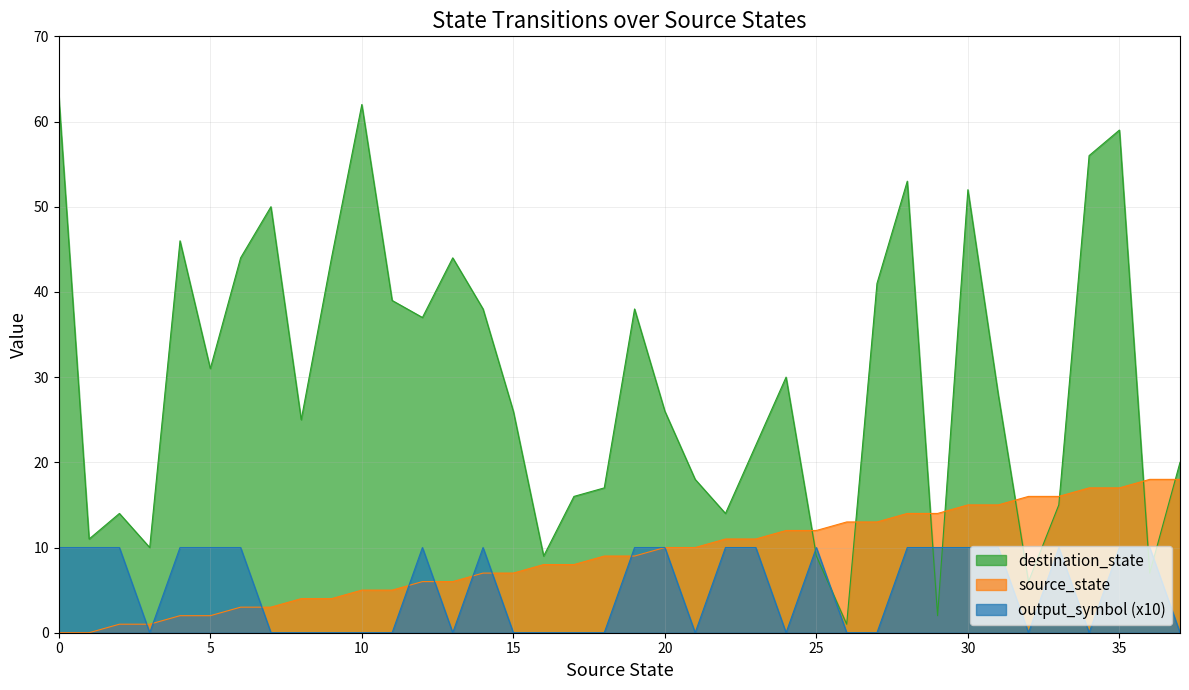

Reading right to left, list all the values displayed in this chart.

source_state: 18	18	17	17	16	16	15	15	14	14	13	13	12	12	11	11	10	10	9	9	8	8	7	7	6	6	5	5	4	4	3	3	2	2	1	1	0	0
destination_state: 20	7	59	56	15	6	28	52	2	53	41	1	9	30	22	14	18	26	38	17	16	9	26	38	44	37	39	62	44	25	50	44	31	46	10	14	11	63
output_symbol: 0	10	10	0	10	0	10	10	10	10	0	0	10	0	10	10	0	10	10	0	0	0	0	10	0	10	0	0	0	0	0	10	10	10	0	10	10	10